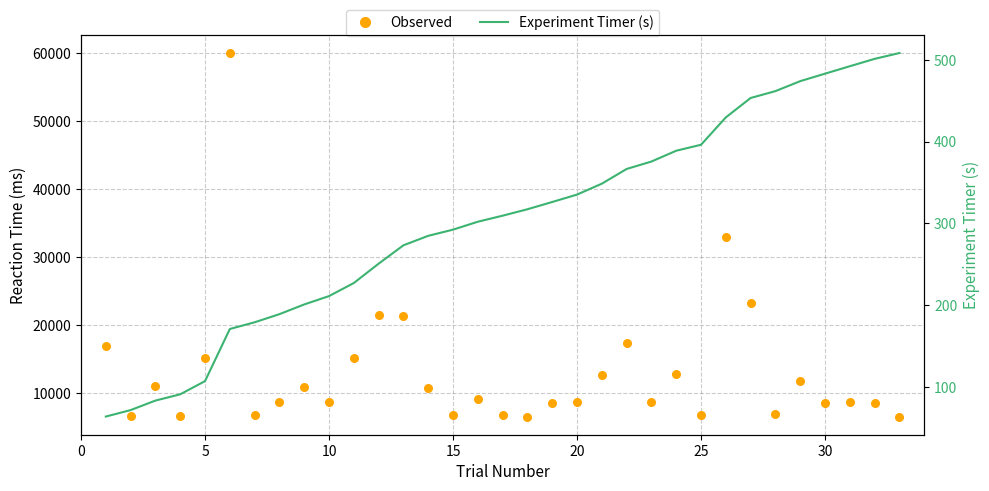

What are all the series names shown in the legend?

Observed, Experiment Timer (s)